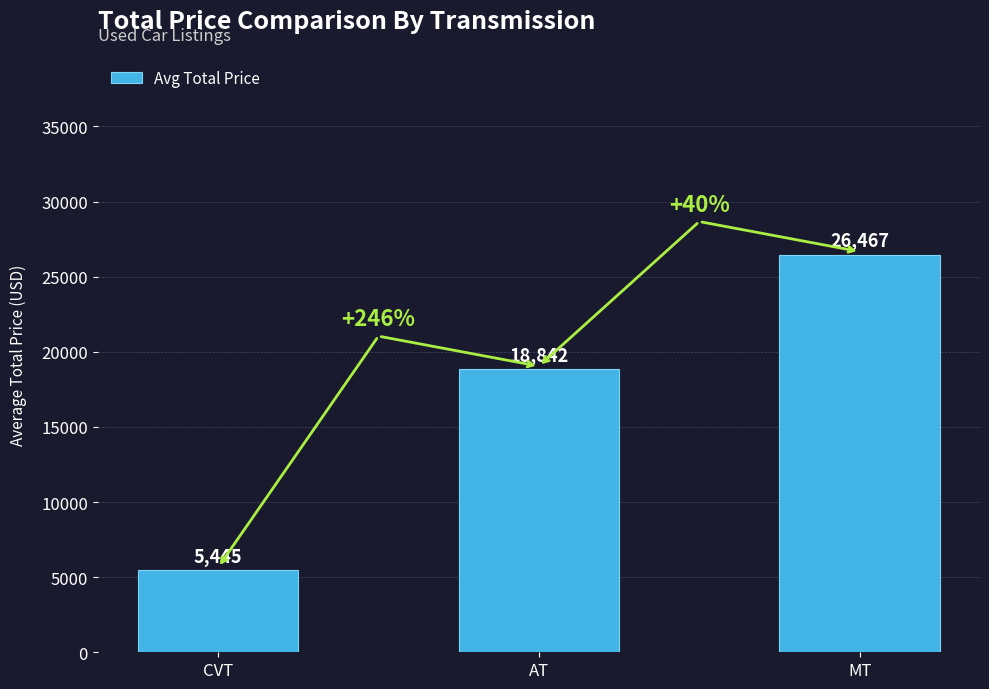

Approximately how many times larger is the value at MT compared to AT?

1.4